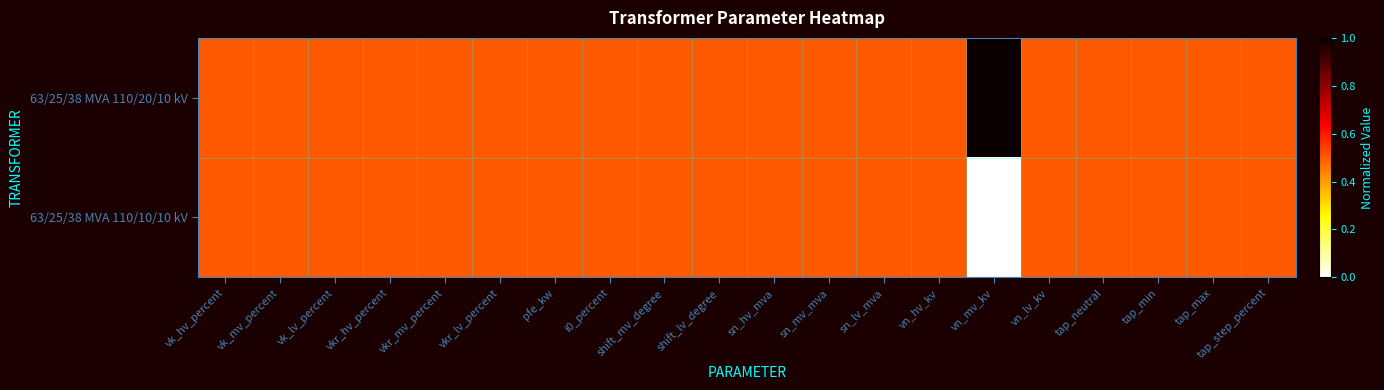

At how many categories does at least one series exceed 0?

20